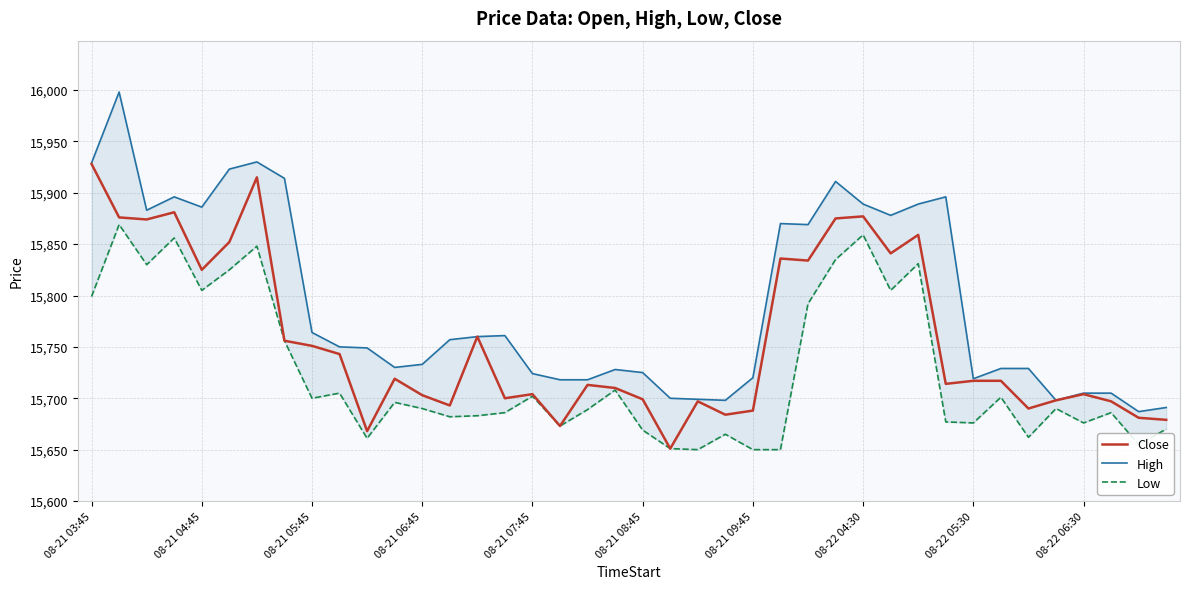

Does the chart display data point markers on the line(s)?

No